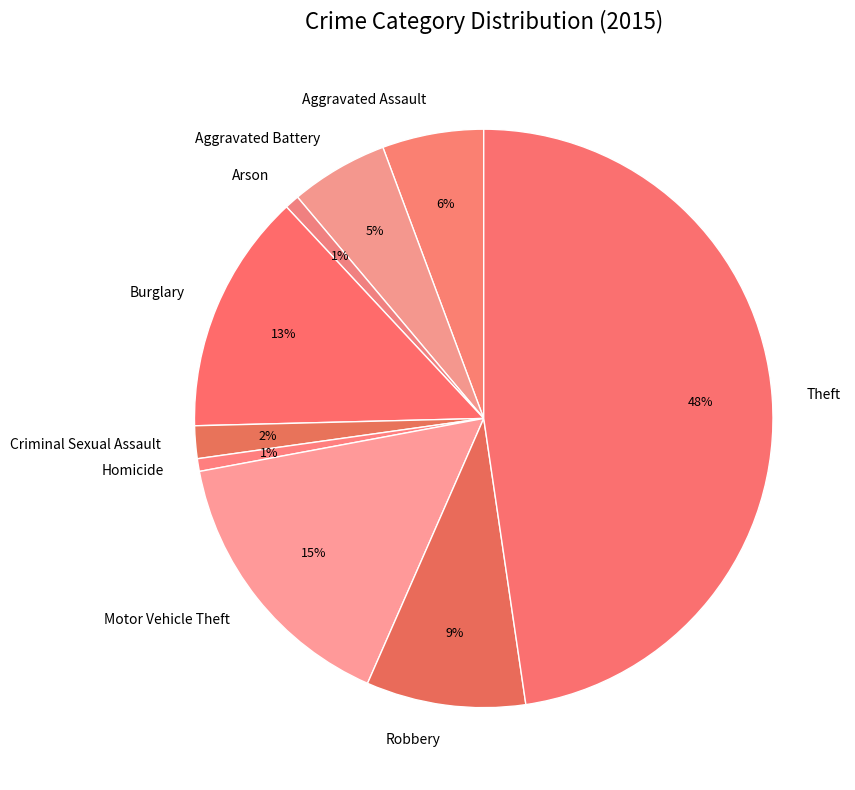

Do Homicide and Burglary together represent more than half of the pie?

No